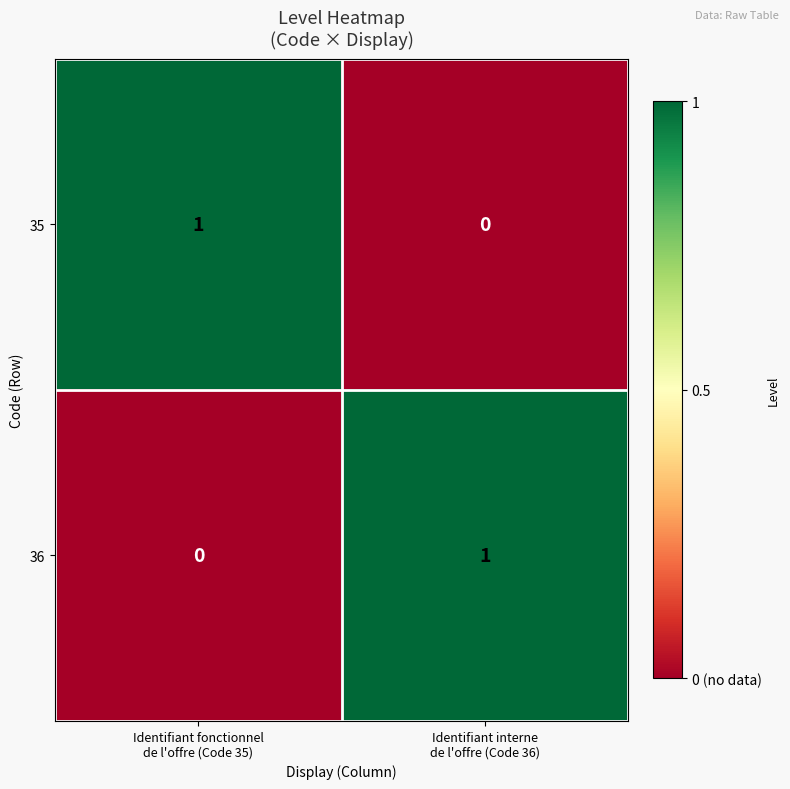

Reading right to left, transcribe all the data shown in this chart.

35: 0	1
36: 1	0